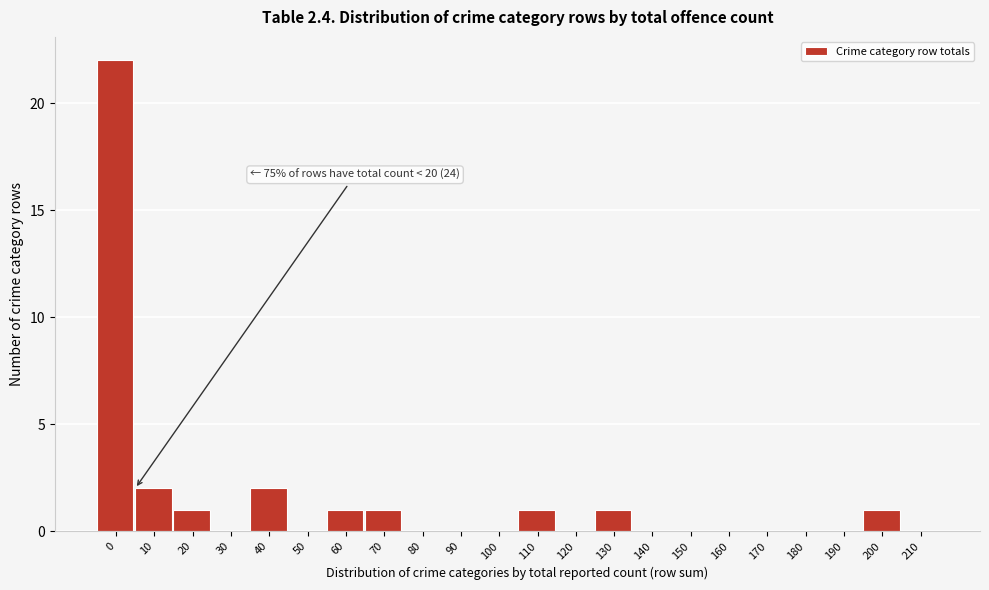

Reading right to left, list all the values displayed in this chart.

210=0	200=1	190=0	180=0	170=0	160=0	150=0	140=0	130=1	120=0	110=1	100=0	90=0	80=0	70=1	60=1	50=0	40=2	30=0	20=1	10=2	0=22